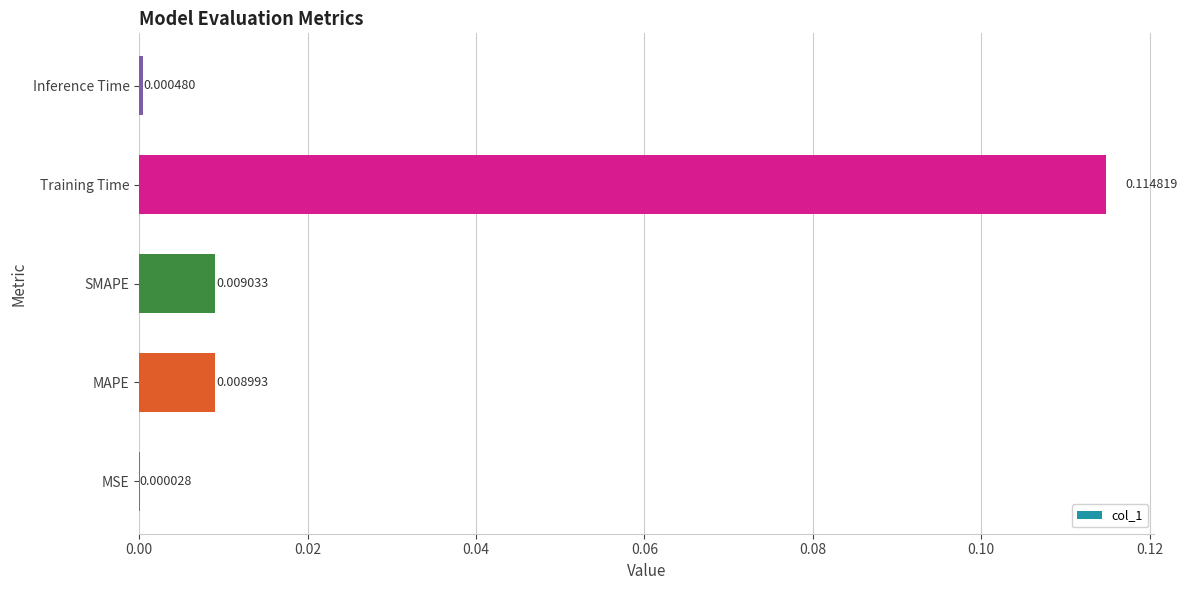

Between MSE and Inference Time, which is larger?

Inference Time